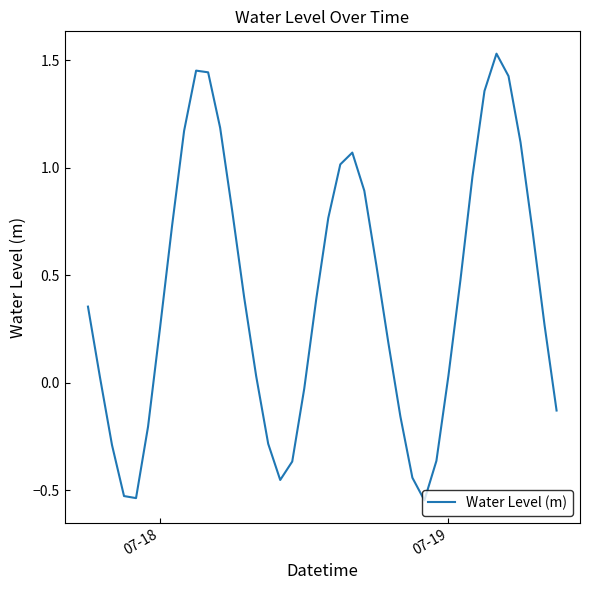

Is this an area chart (filled region under the line)?

No